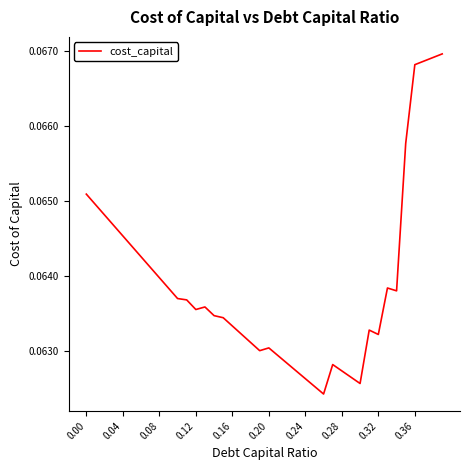

What is the average value?

0.1